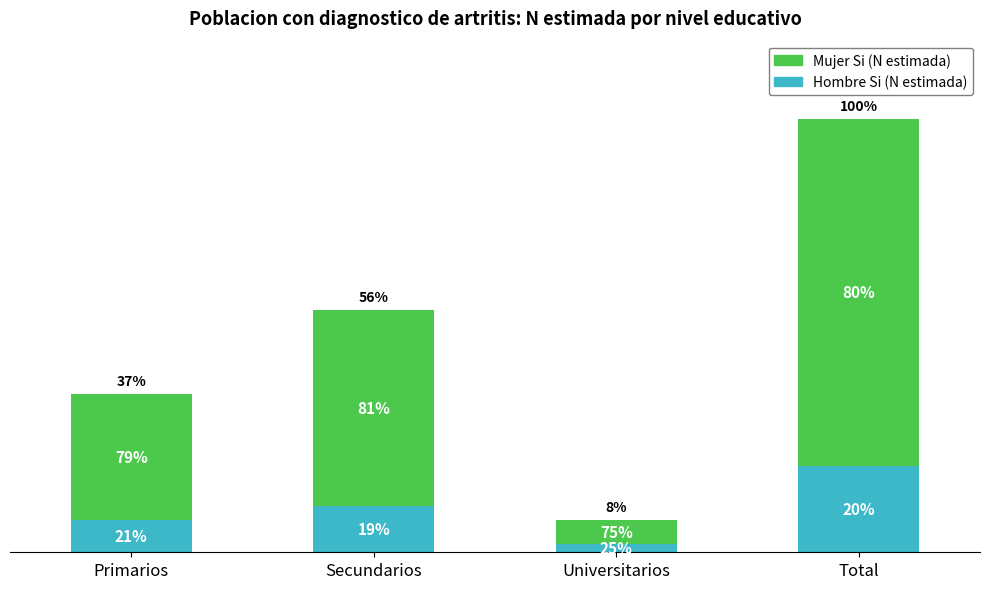

What is the label of the 2nd bar from the right?

Universitarios